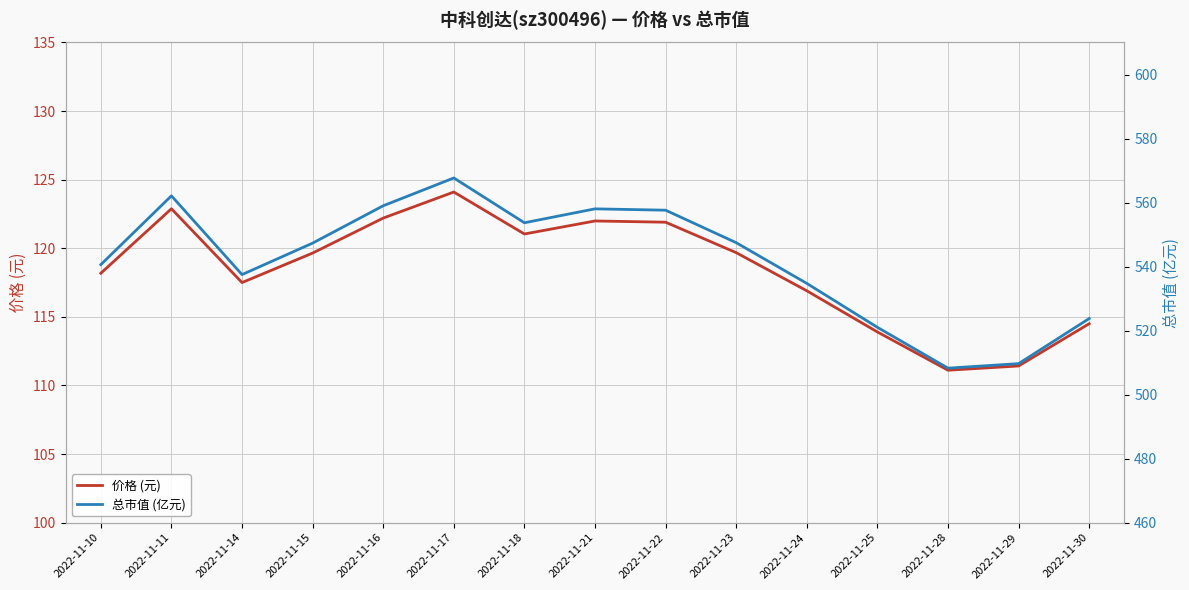

What is the value of the 价格 (元) point at the 1st from the left?

118.2